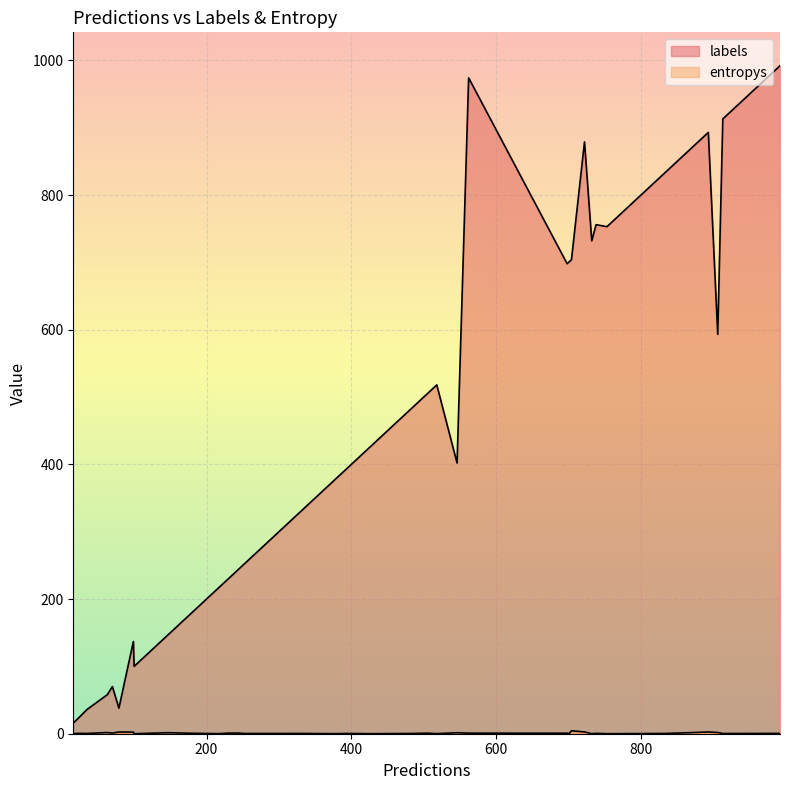

How many lines are shown in the chart?

2